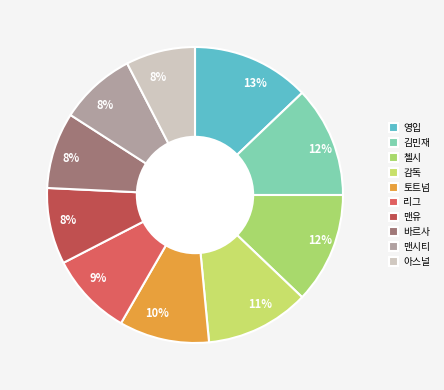

What percentage is the 영입 slice, to the nearest percent?

13%